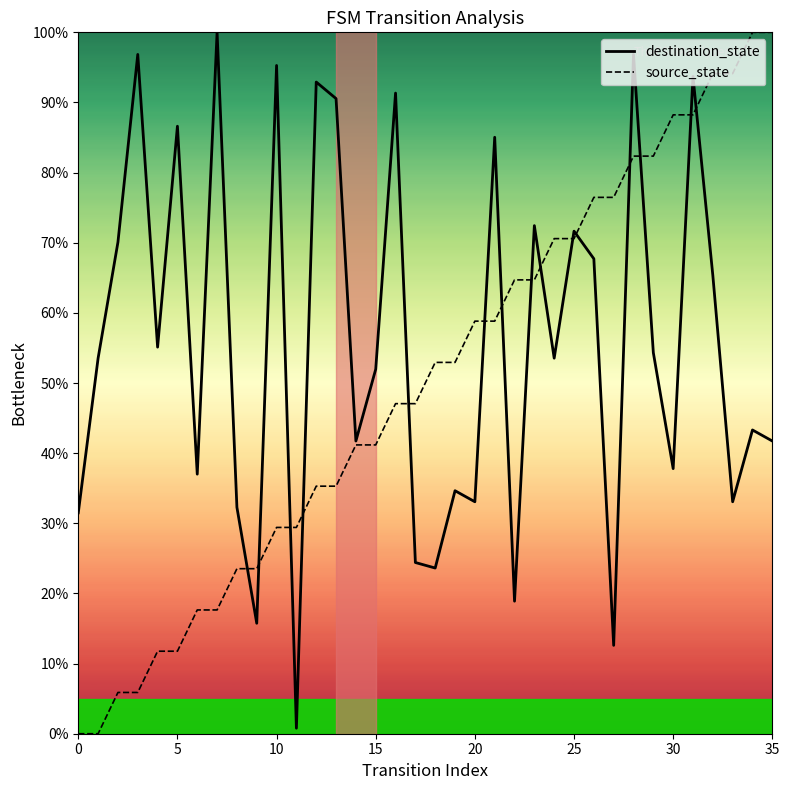

What is the average value of the source_state series?

50.0